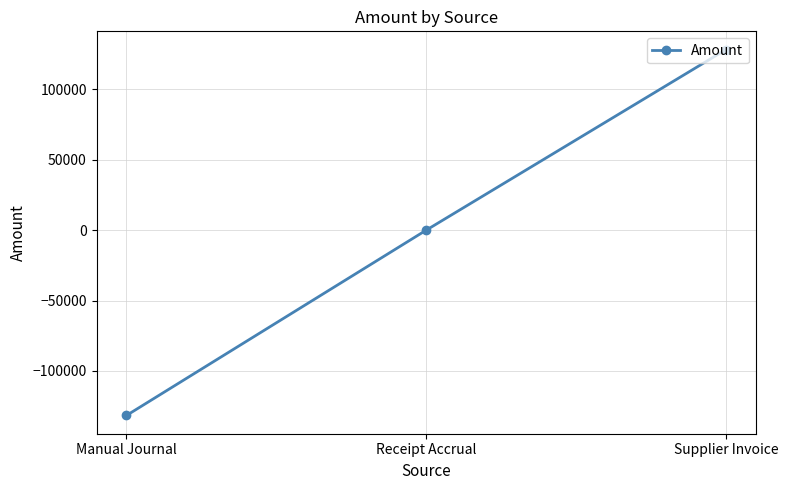

What is the change in value from Manual Journal to Receipt Accrual?

+131588.7